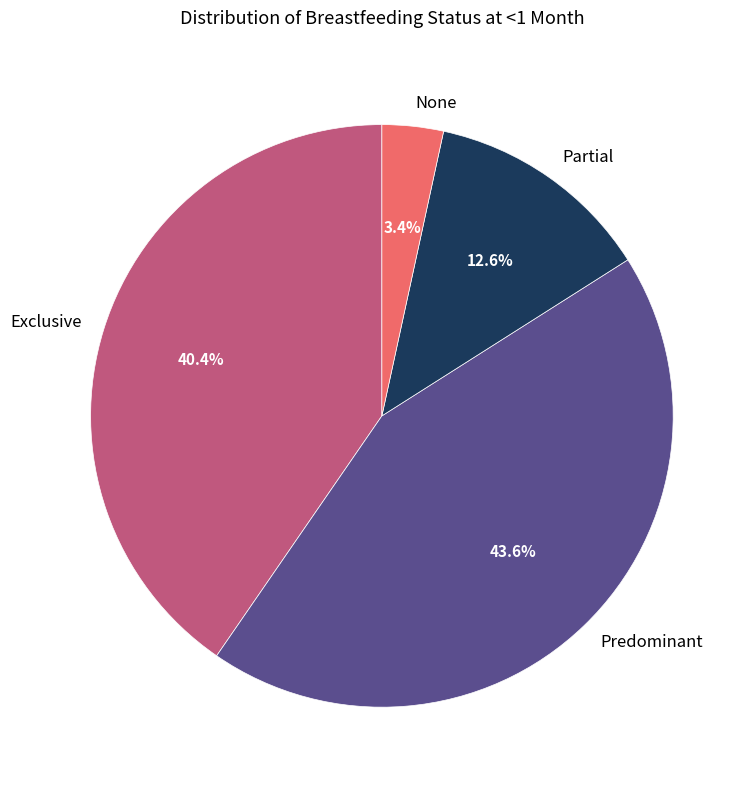

Does any single category account for the majority?

No